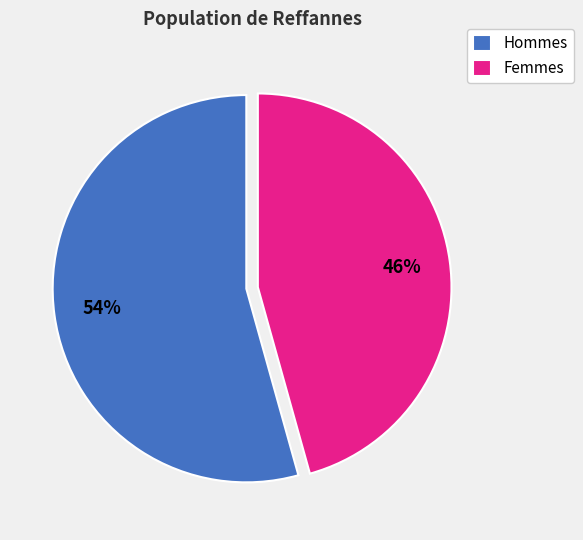

Rank the categories by value from lowest to highest.

Femmes, Hommes